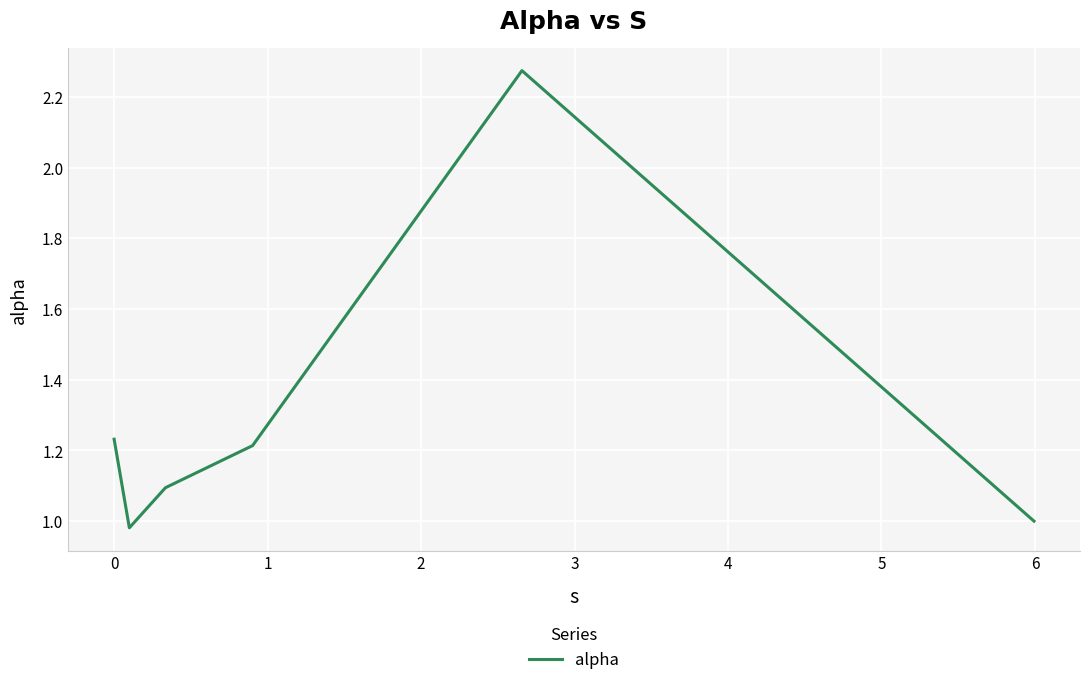

How many interior local peaks (higher than both neighbors) does the data have?

1